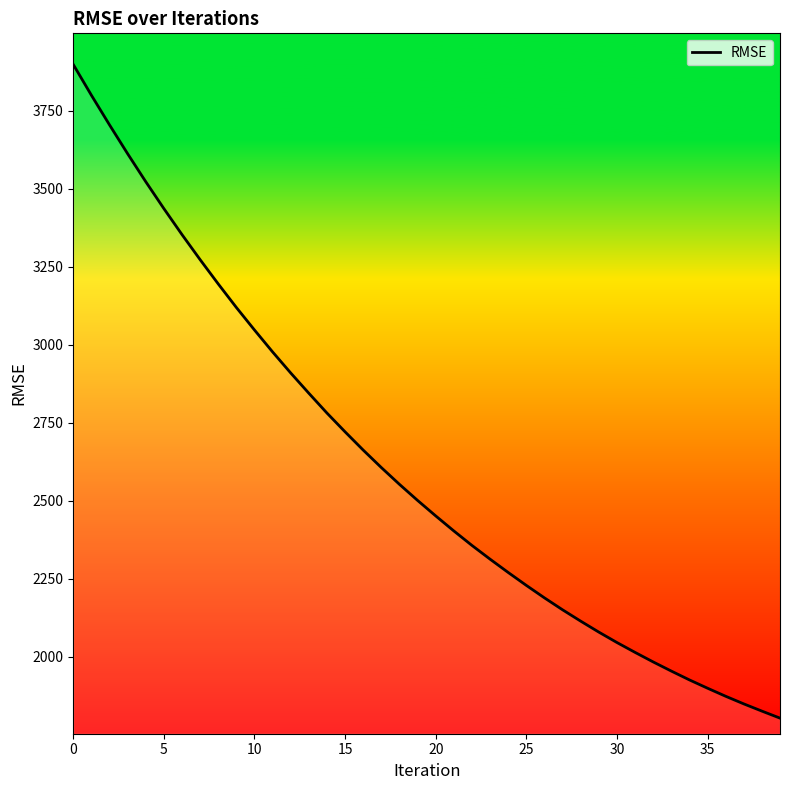

What is the sum of all values?

104234.7